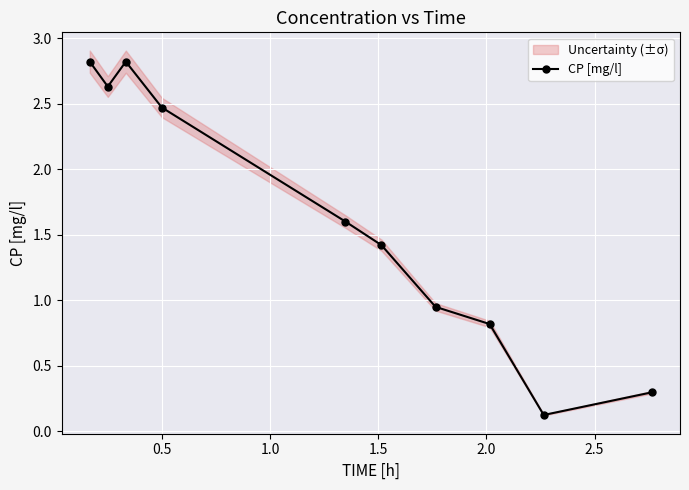

Reading right to left, what are all the values shown in this chart?

0.3	0.1	0.8	0.9	1.4	1.6	2.5	2.8	2.6	2.8